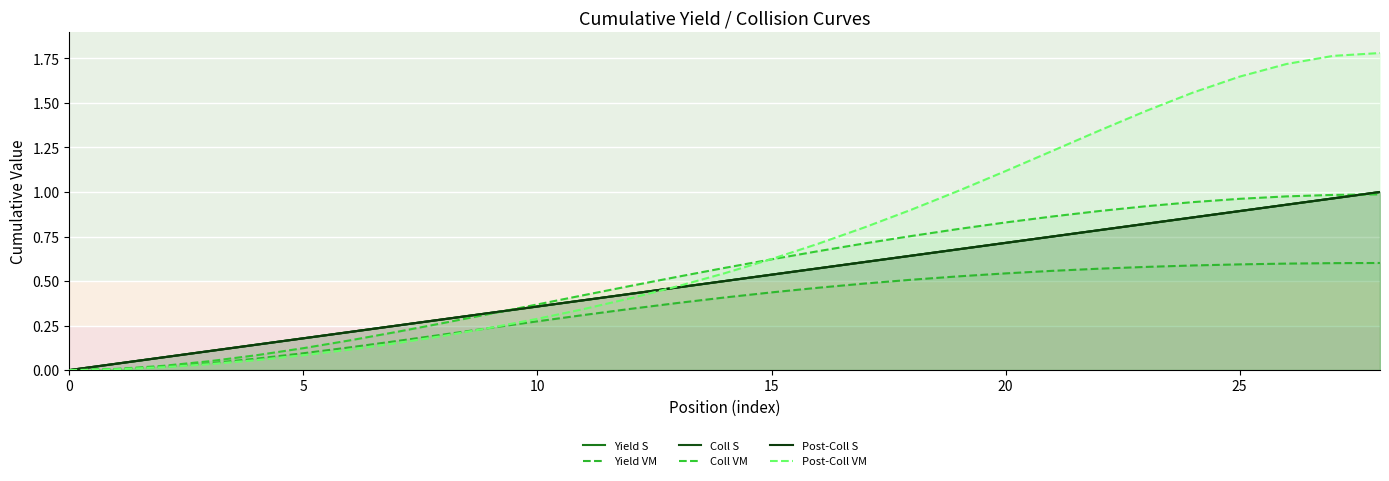

True or false: Yield VM has more than 2 interior local peaks.

False